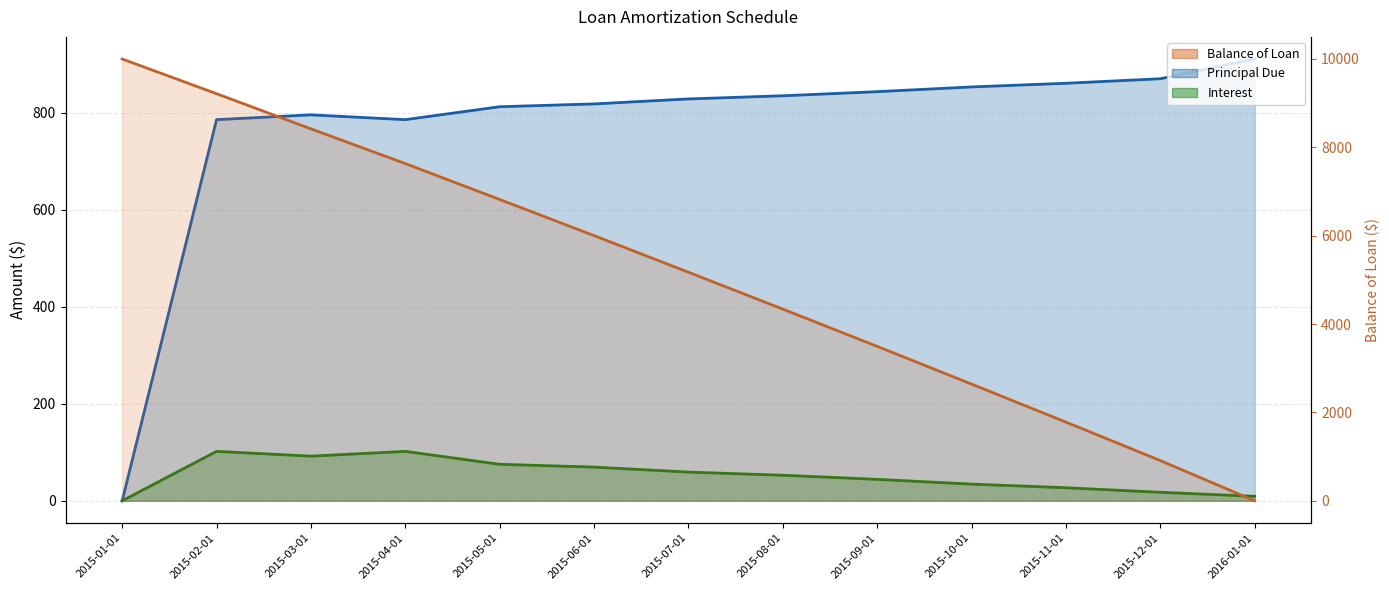

How many data points in Interest are above 52?

7